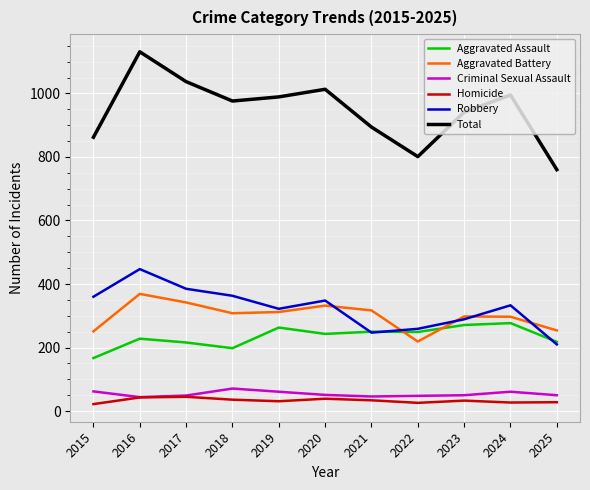

True or false: Total and Aggravated Battery cross at least once.

False